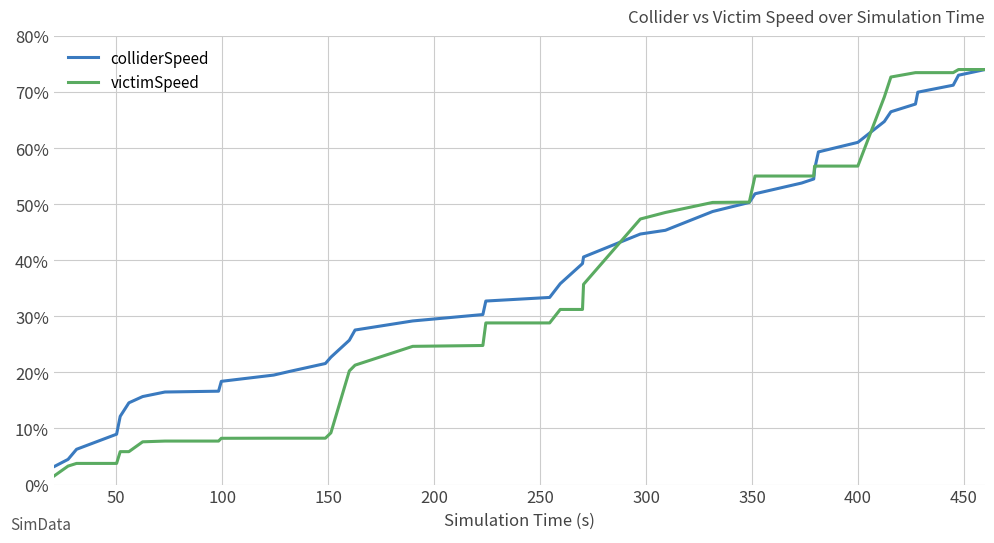

List the series in order of their overall mean, highest first.

colliderSpeed, victimSpeed